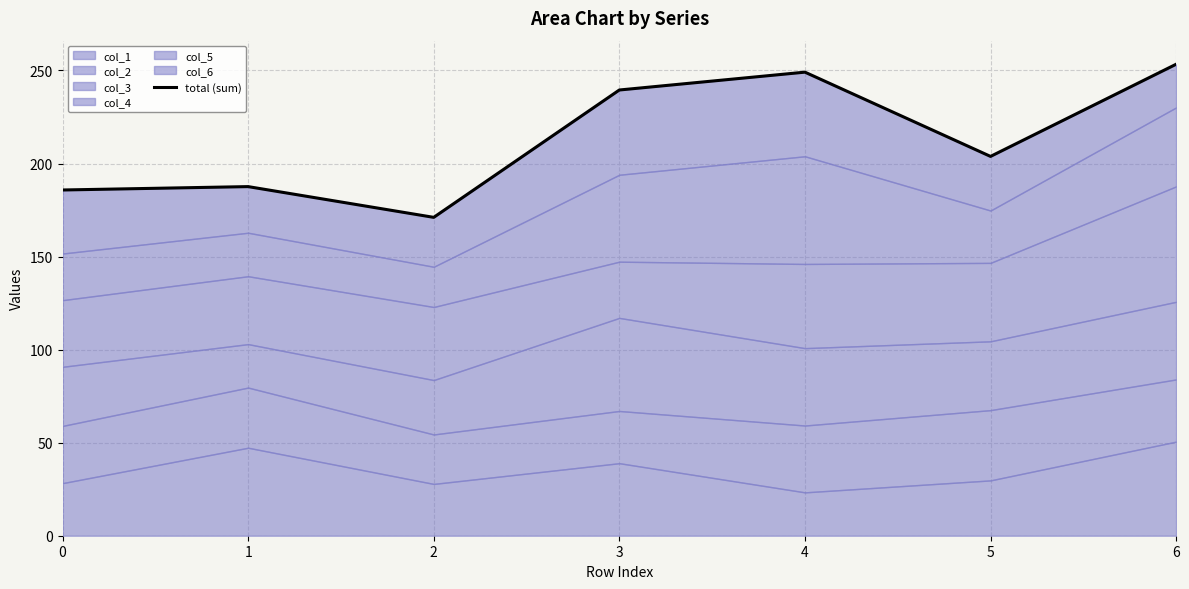

How many interior local peaks (higher than both neighbors) does the data have?

2